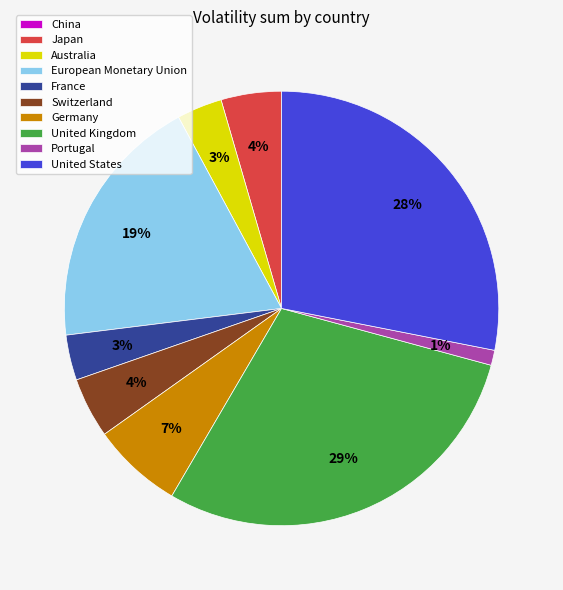

Which category has the biggest portion of the pie?

United Kingdom